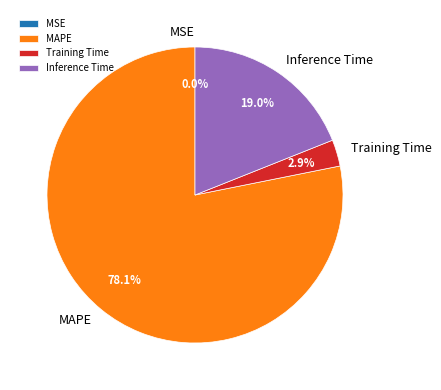

What is the largest slice in the pie chart?

MAPE